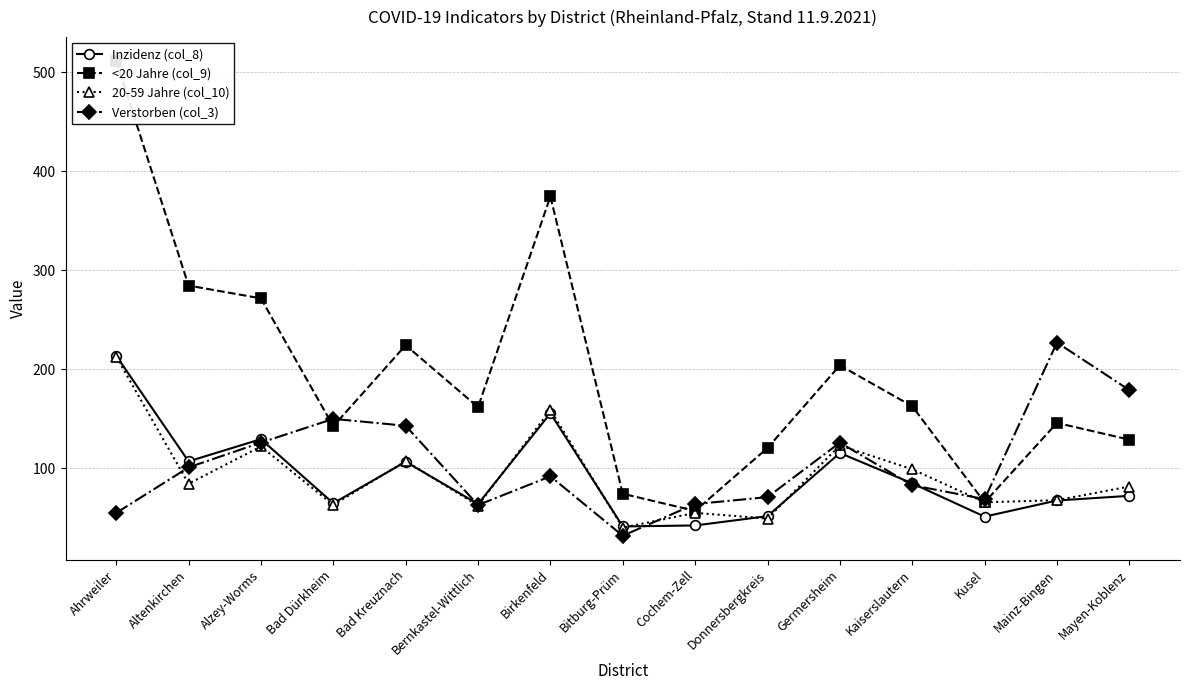

Which series changed the most between Bad Dürkheim and Donnersbergkreis?

Verstorben (col_3)